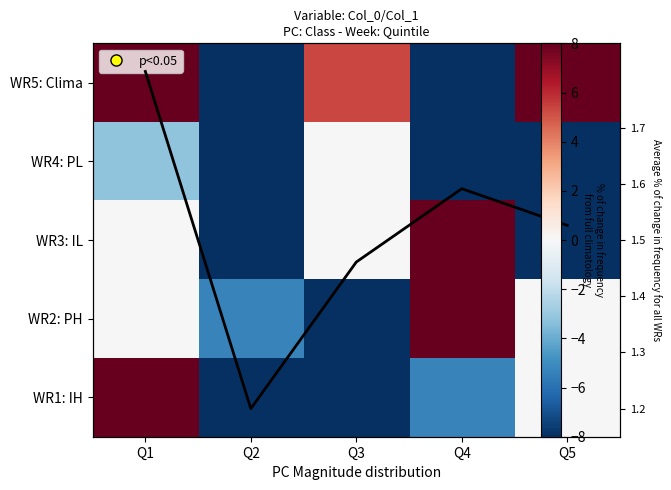

Which has a higher value, Q4 or Q1?

Q1